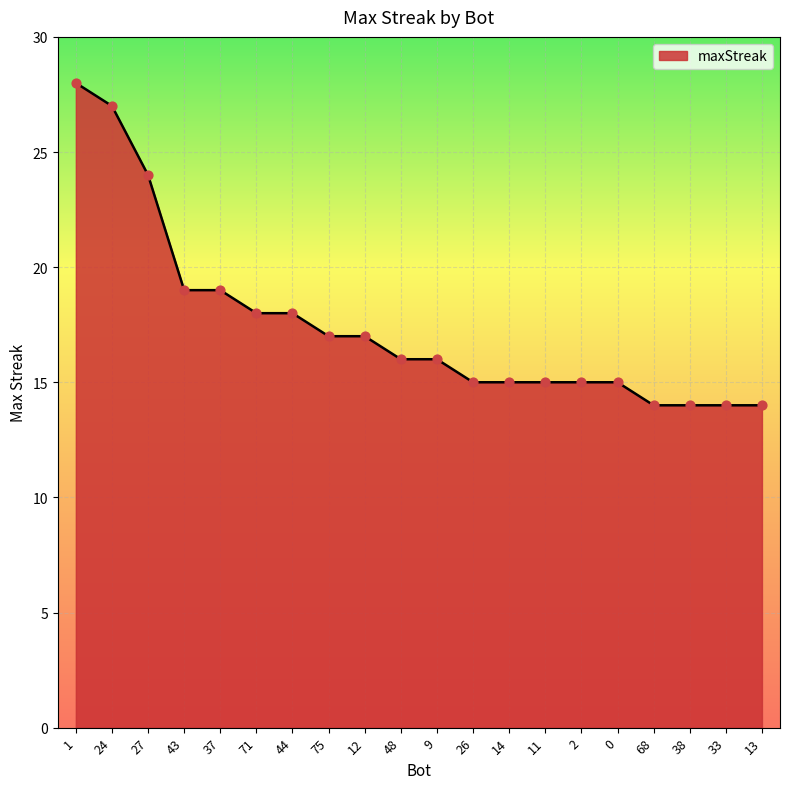

What is the ratio of the value at 1 to the value at 27?

1.2